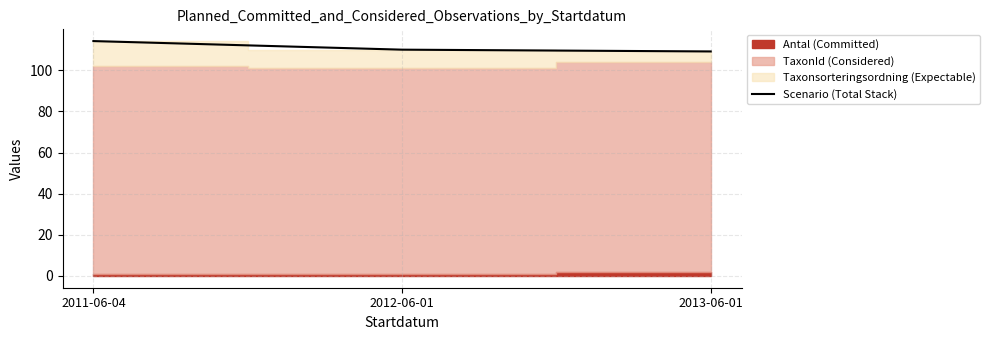

What is the ratio of the value at 2012-06-01 to the value at 2013-06-01?

1.0